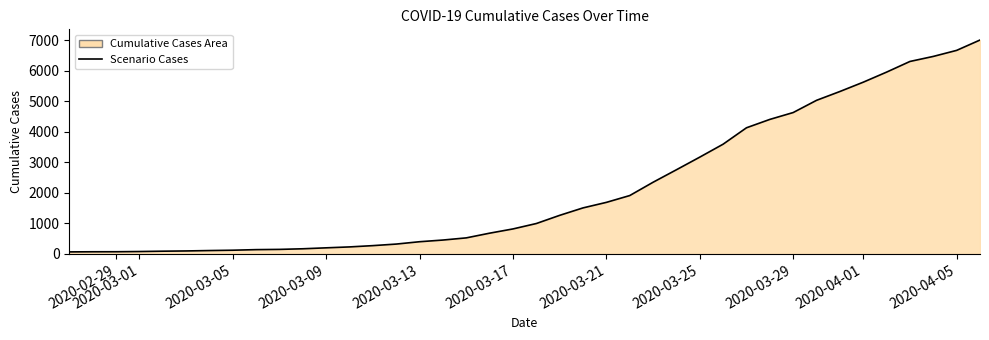

Does the chart have visible grid lines?

No